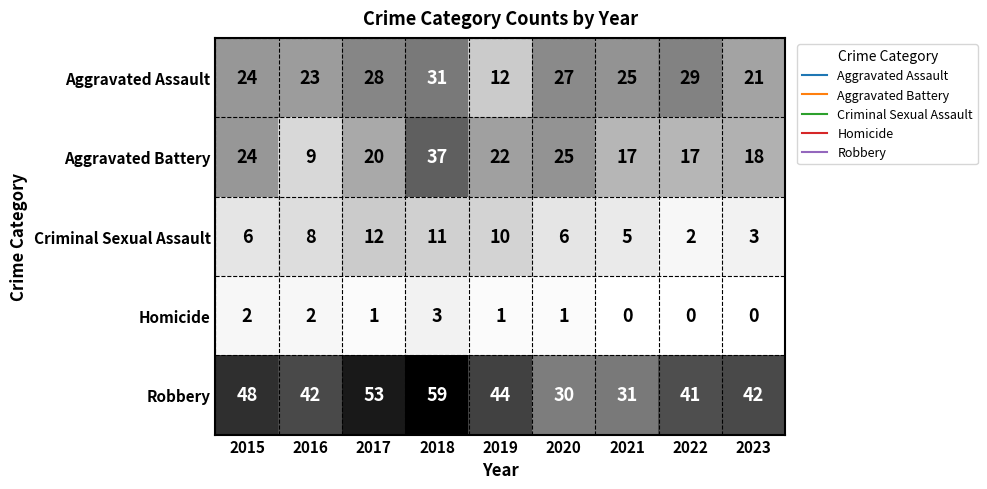

What is the maximum value shown in the chart?

59